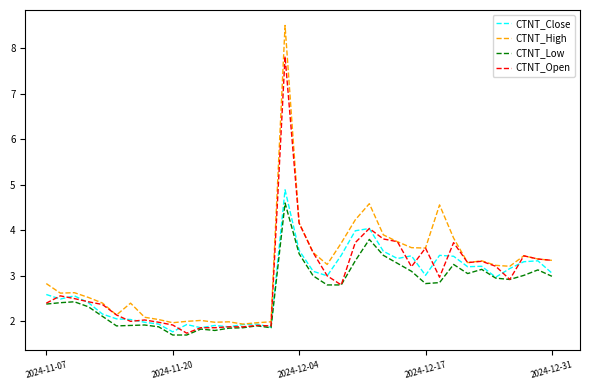

Which series has the largest total across all categories?

CTNT_High